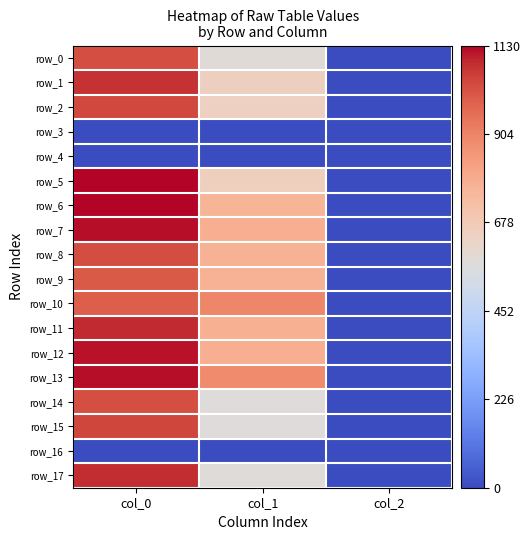

True or false: row_2 has a value of 1157.3 at col_1.

False